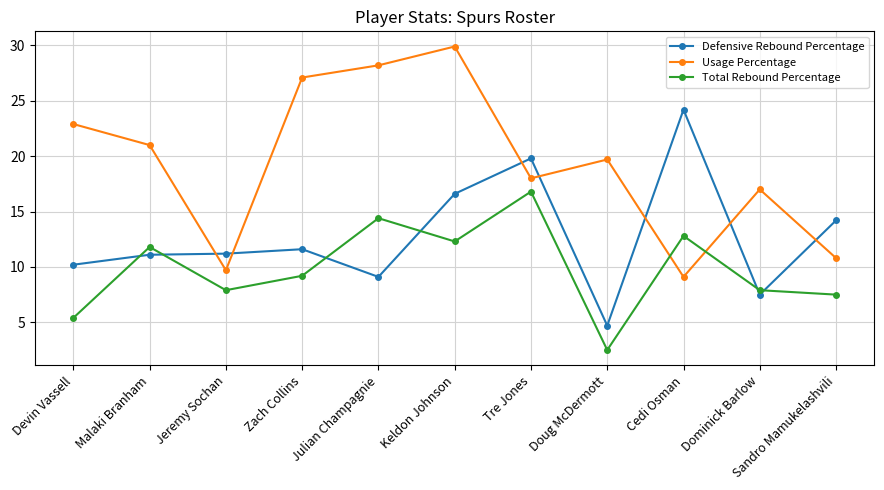

What is the average value of the Defensive Rebound Percentage series?

12.7